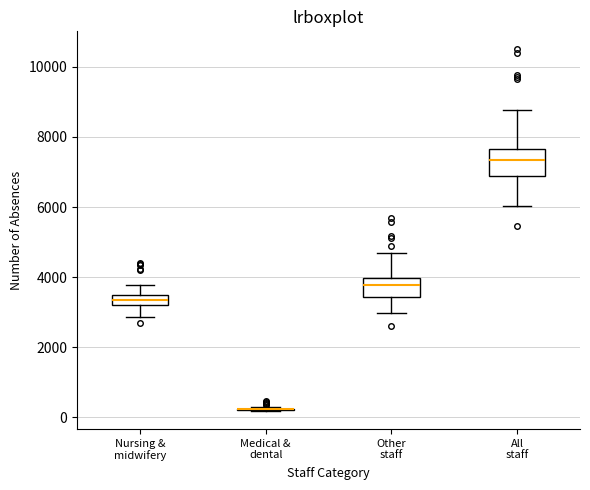

Which box is the tallest, from its lower edge to its upper edge?

All staff